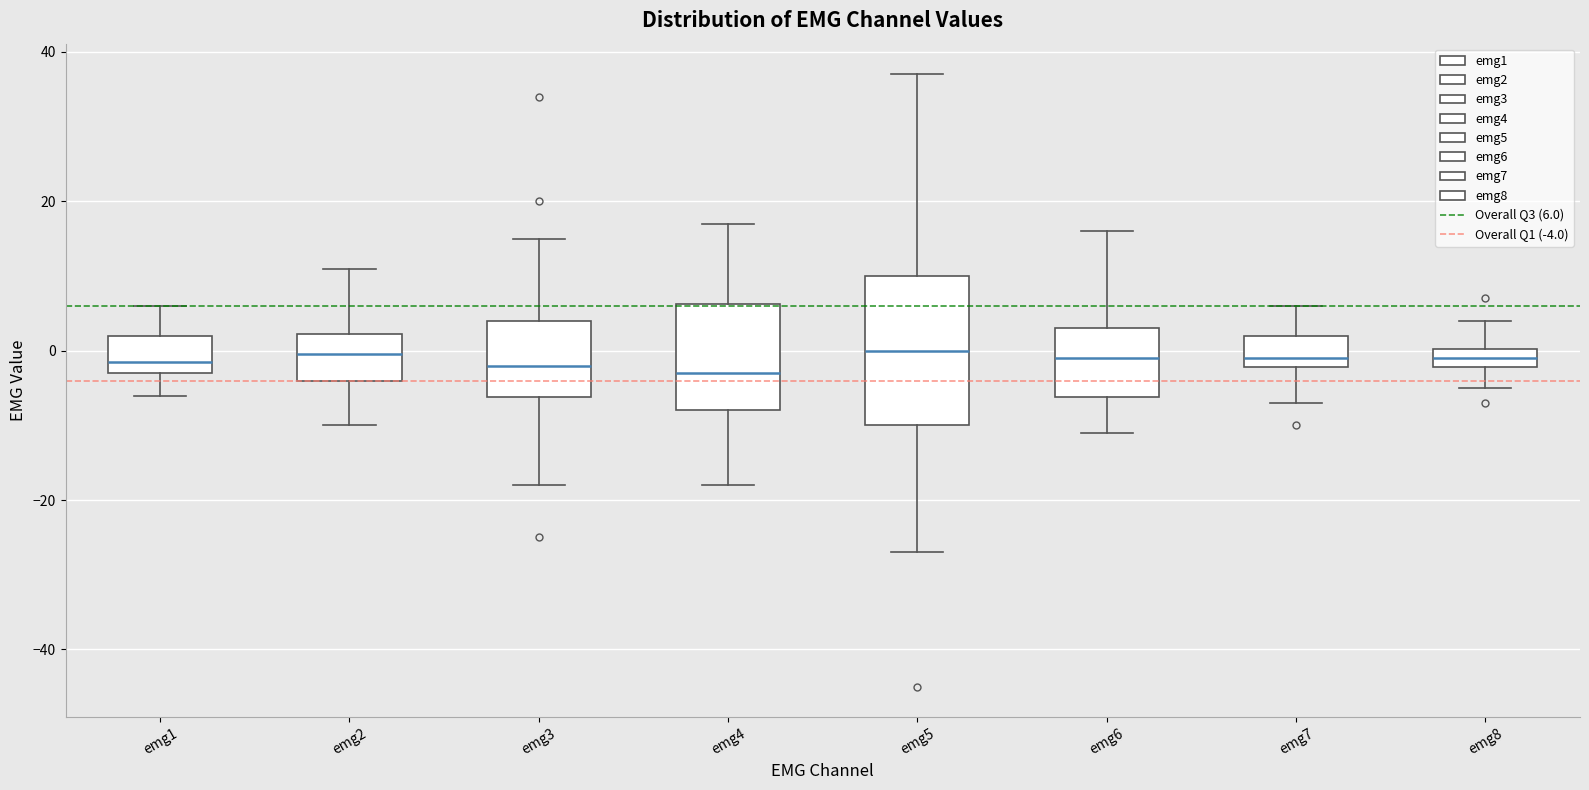

Which box is the tallest, from its lower edge to its upper edge?

emg5